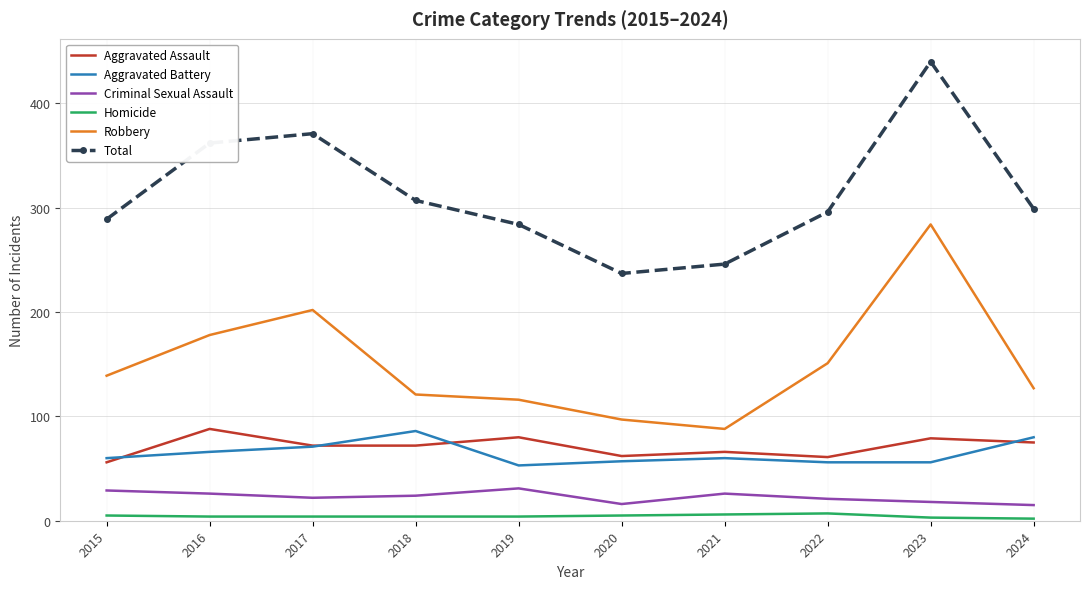

Which series changed the most between 2018 and 2020?

Total